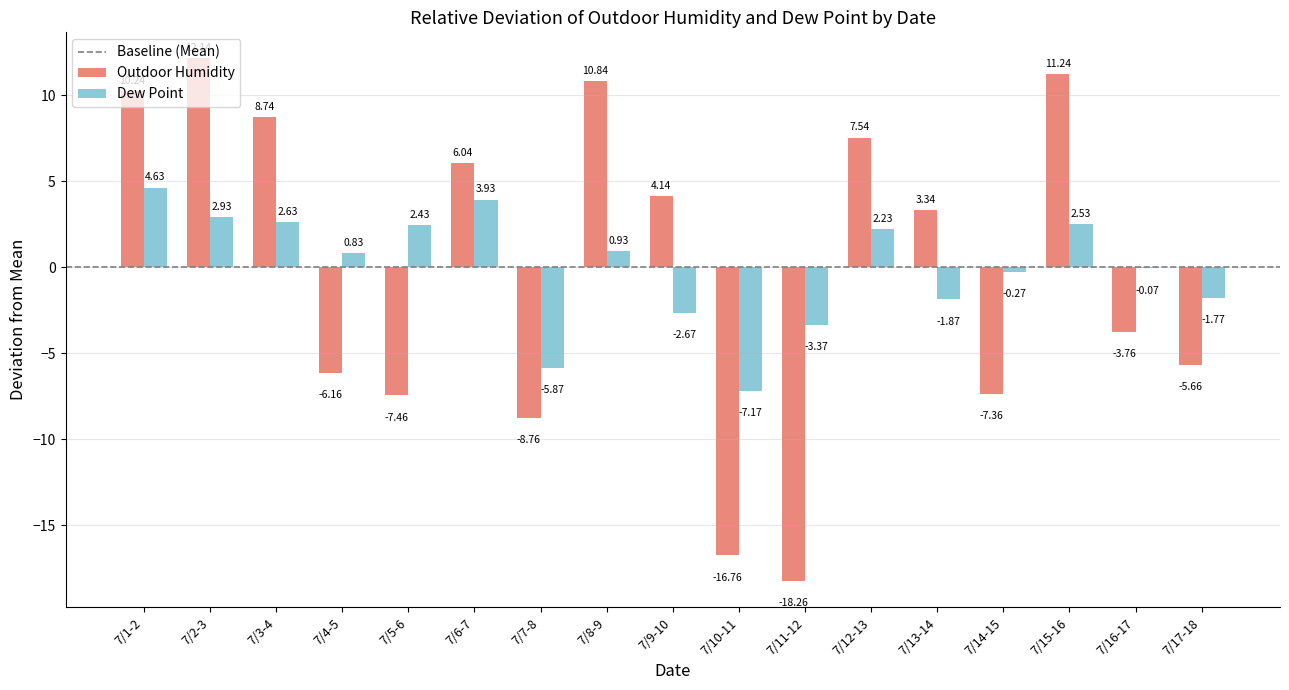

Which series has the largest total across all categories?

Outdoor Humidity